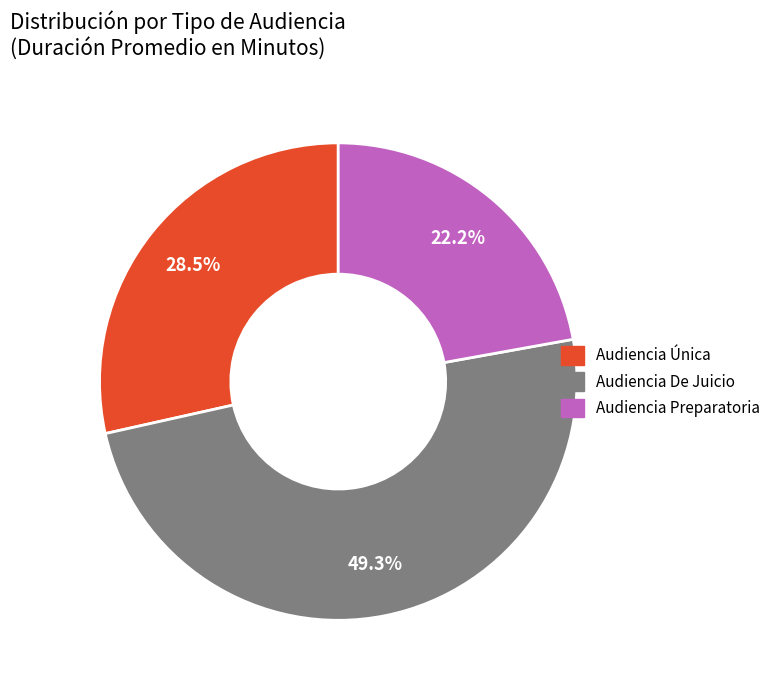

Count the number of slices in the pie.

3